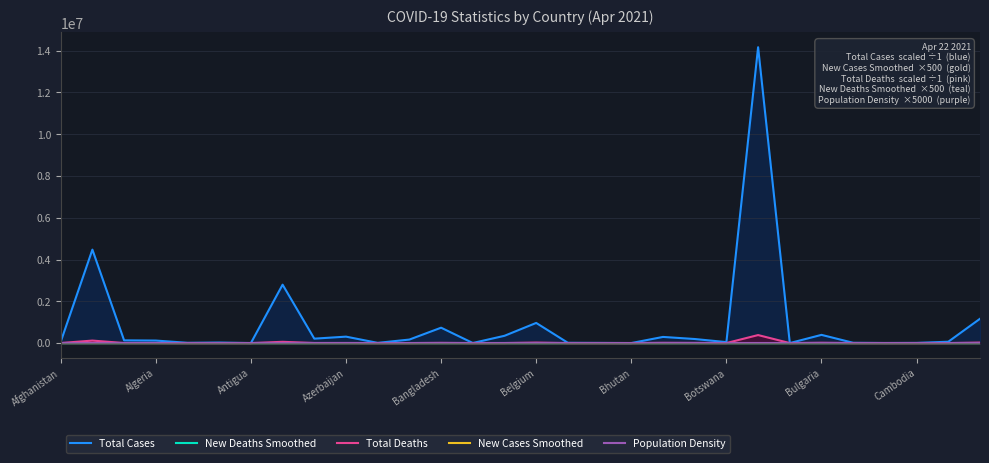

Which series has the largest range (max minus min)?

Total Cases